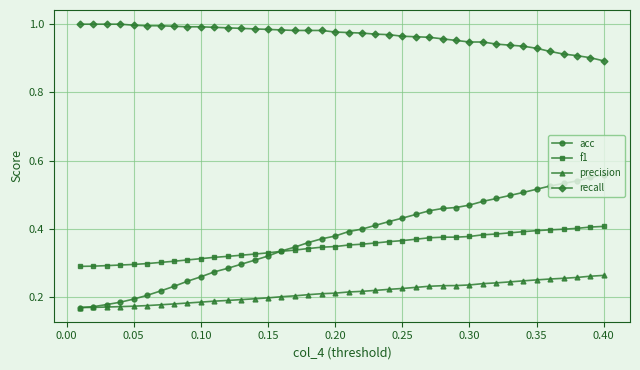

Which series has the largest range (max minus min)?

acc